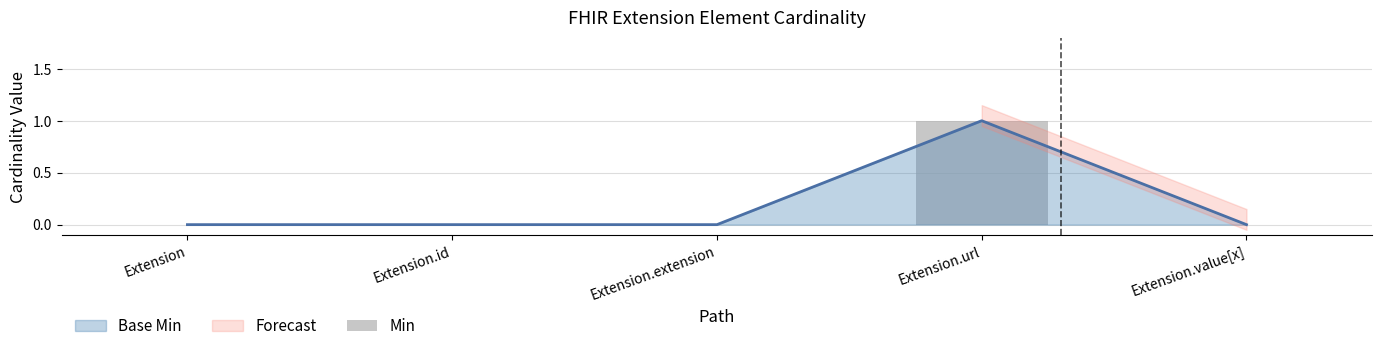

Rank the categories by value from lowest to highest.

Extension, Extension.id, Extension.extension, Extension.value[x], Extension.url